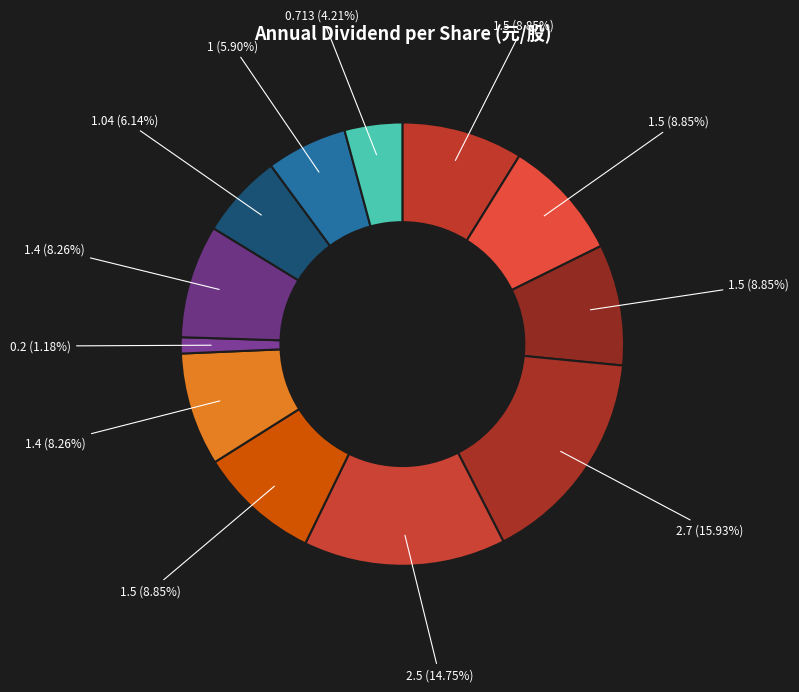

How many segments does this pie chart have?

12